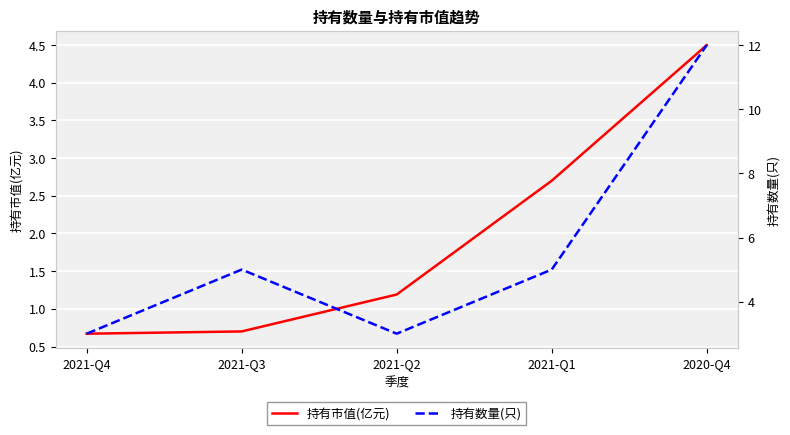

Where is 持有市值(亿元) nearest to the value 2?

2021-Q1